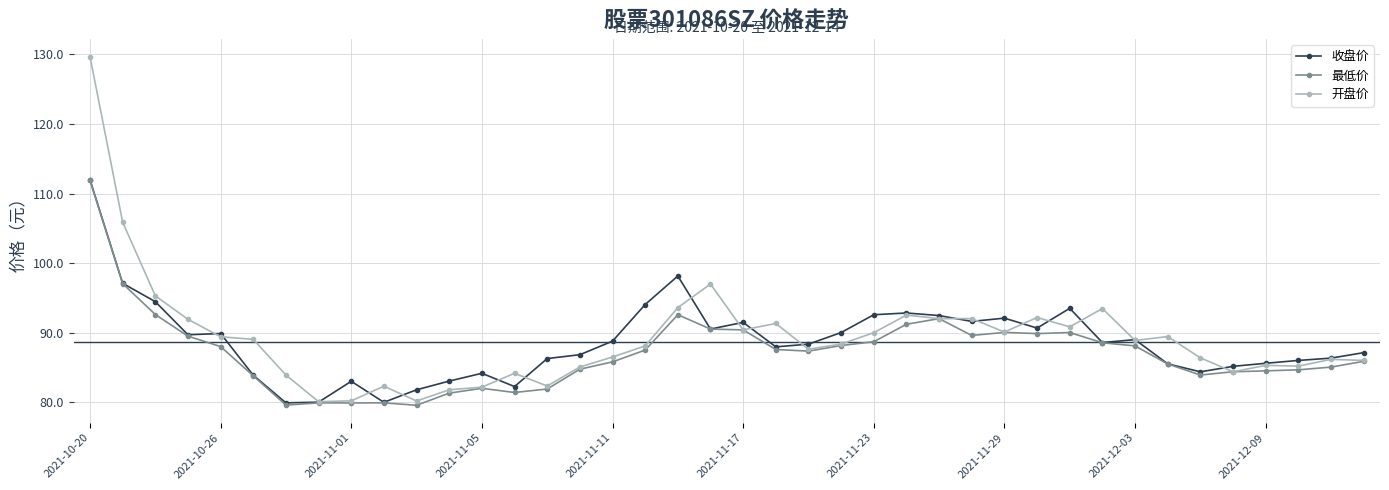

What is the lowest value of the 收盘价 series?

79.9